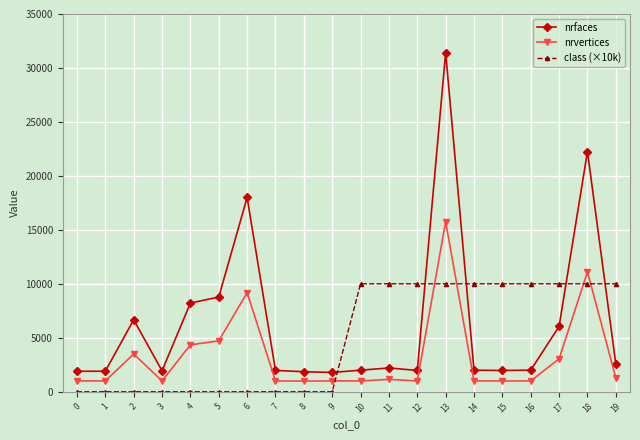

Which series has the largest total across all categories?

nrfaces